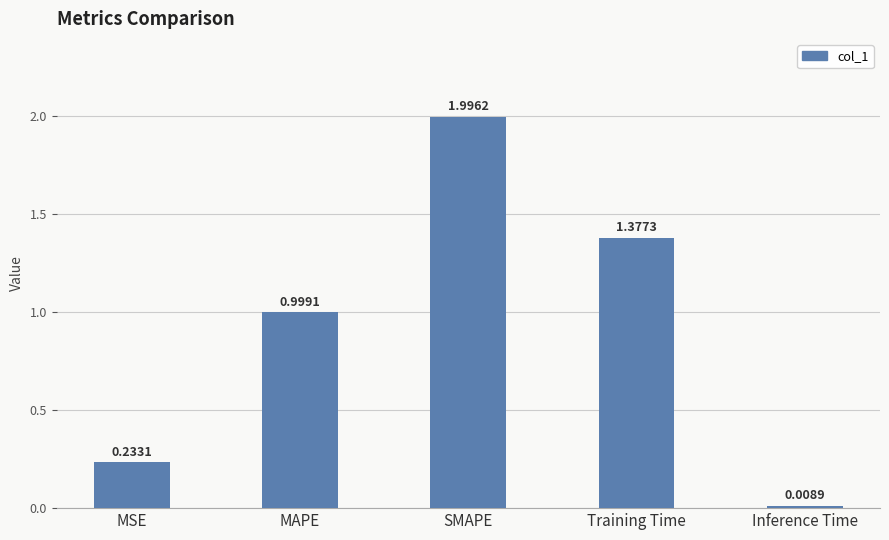

What is the label of the 3rd bar from the right?

SMAPE